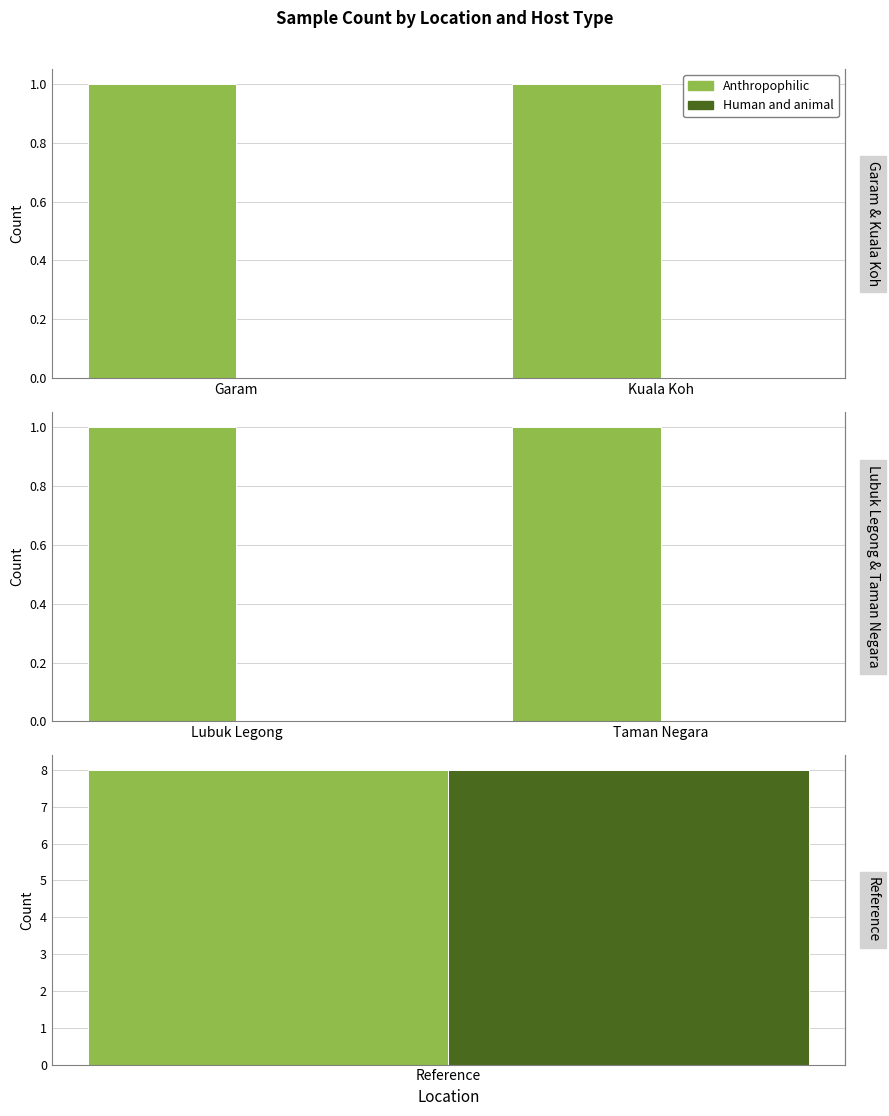

What position from the left is Taman Negara?

2